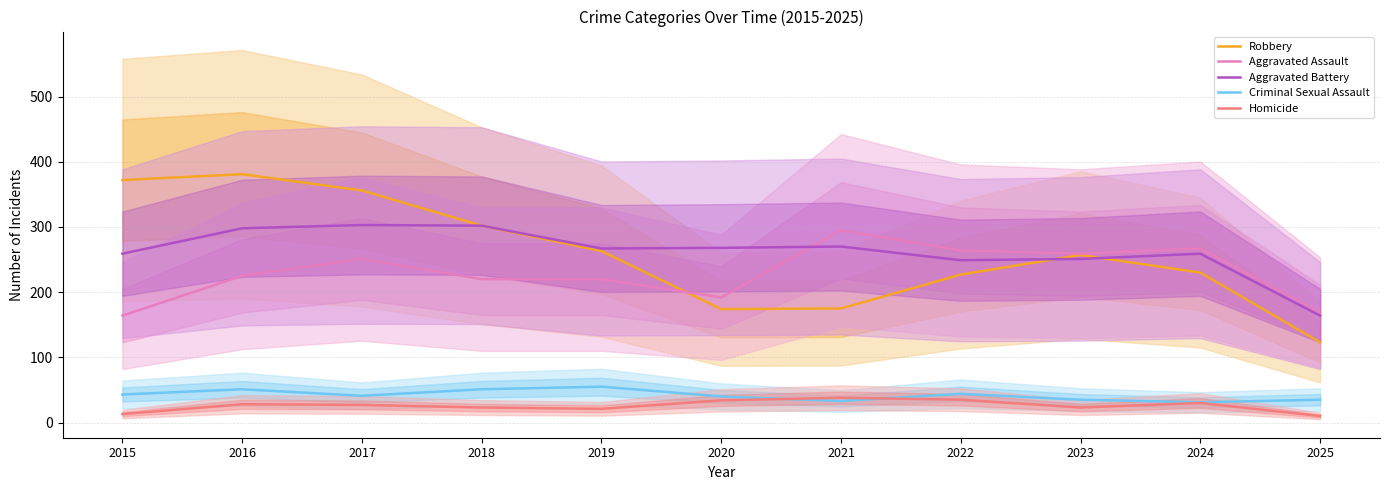

At which category does Robbery reach its first local peak?

2016